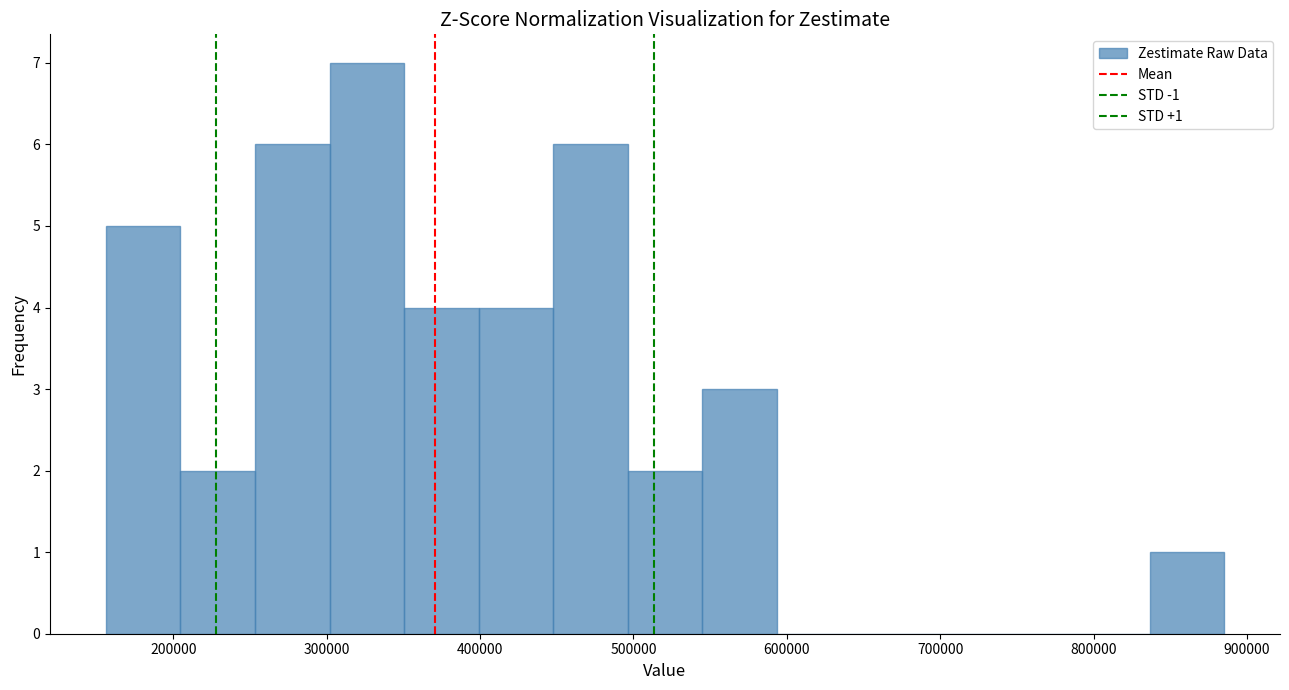

Which range on the x-axis has the tallest bar?

300000 to 350000